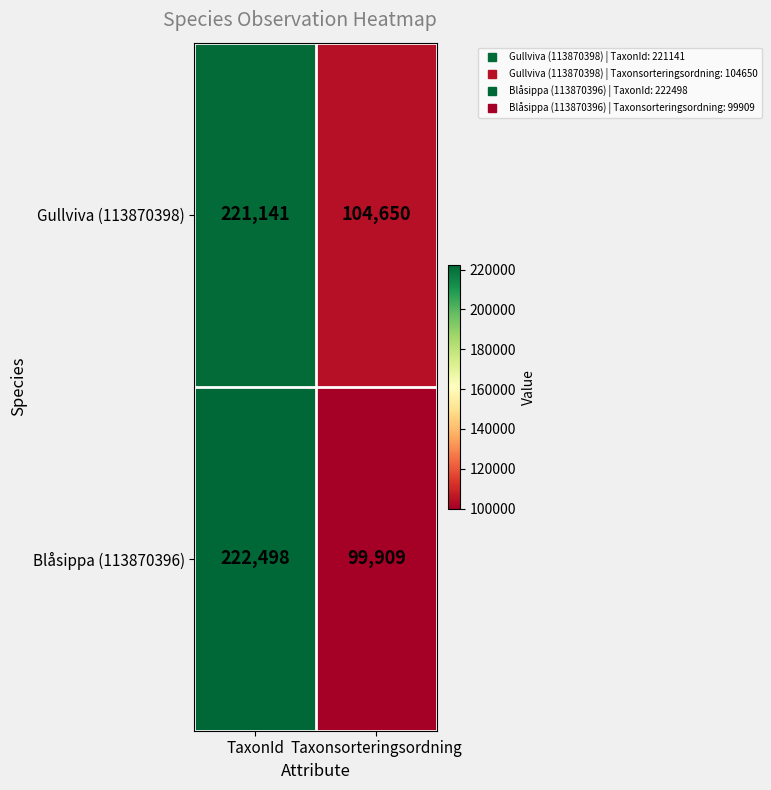

Which series has the largest total across all categories?

Gullviva (113870398)